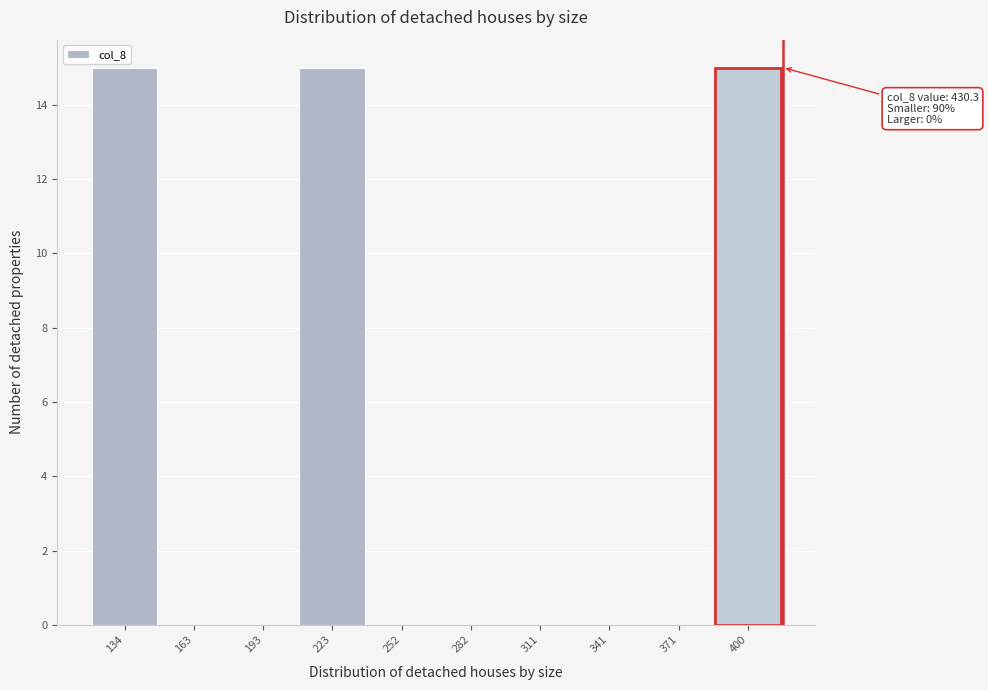

Reading right to left, extract all data points from this chart.

400=15	371=0	341=0	311=0	282=0	252=0	223=15	193=0	163=0	134=15